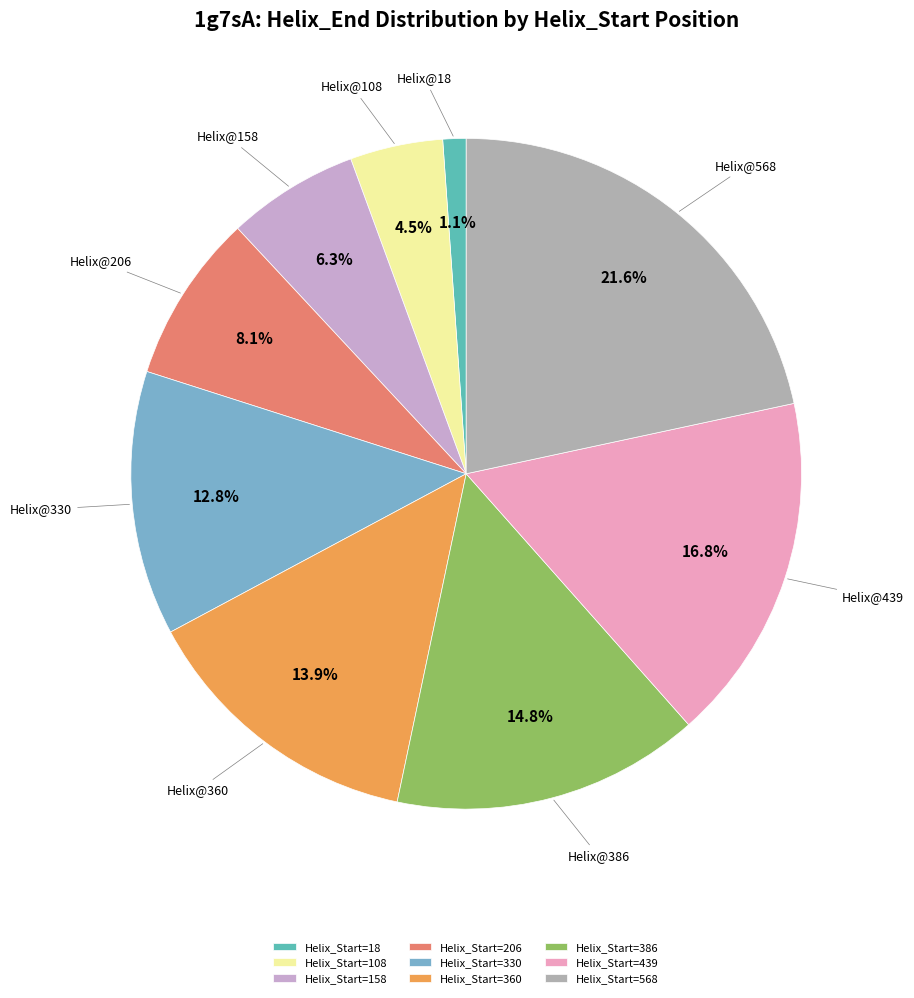

Is Helix_Start=439 the majority of the pie?

No